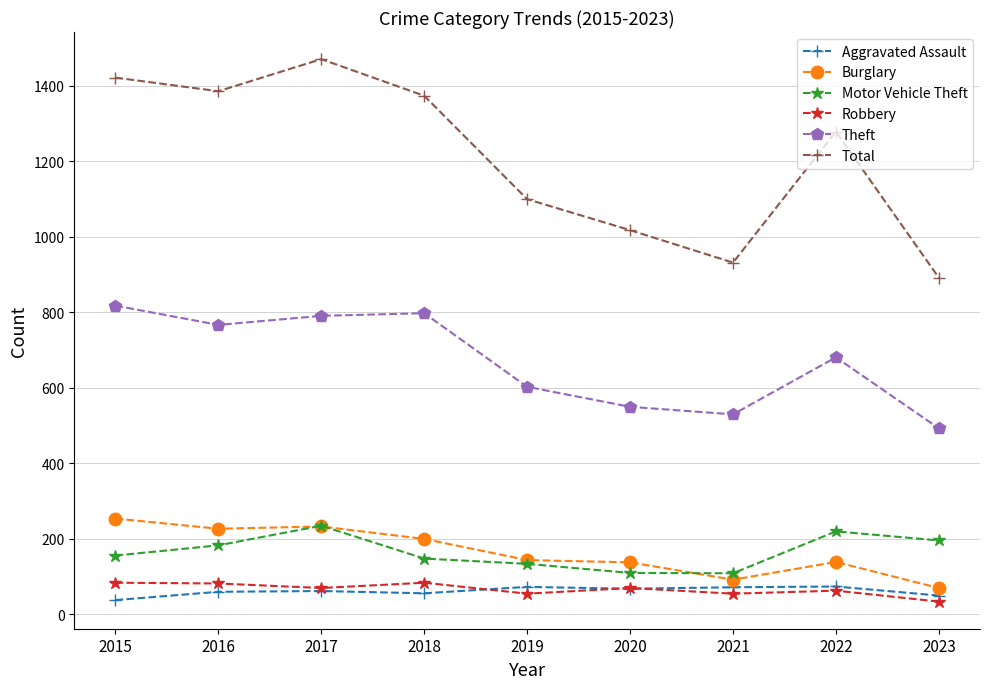

After their last crossing, which series has the higher values: Robbery or Aggravated Assault?

Aggravated Assault